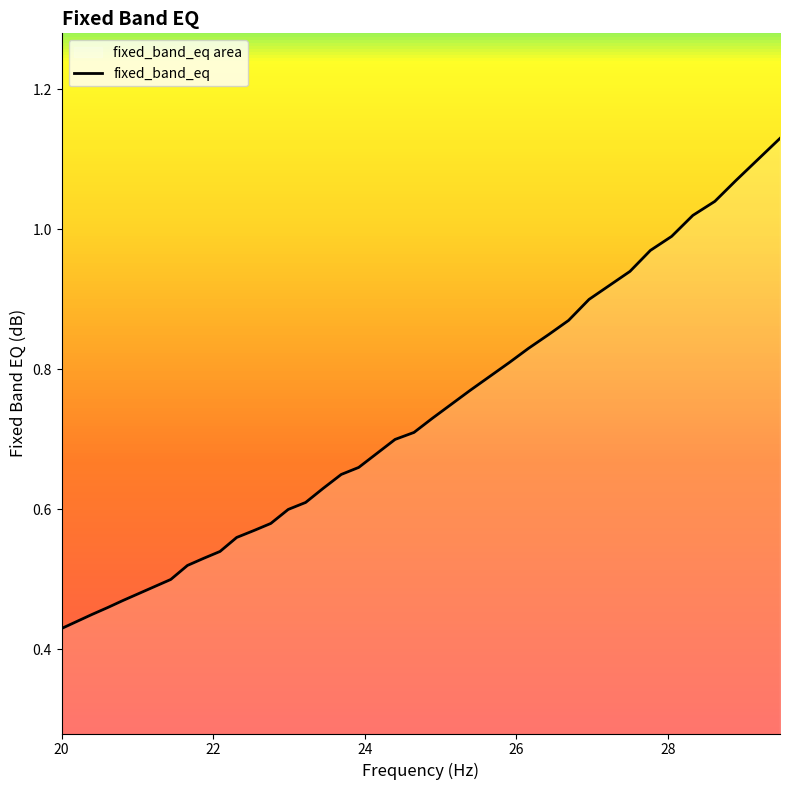

How many lines are shown in the chart?

1